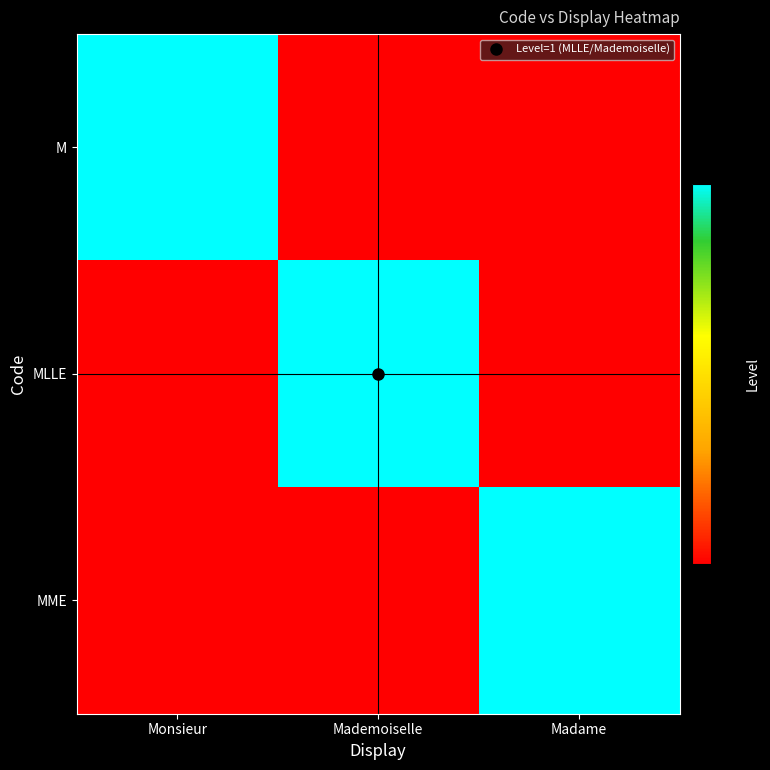

What is the spread (max minus min) of values at Madame?

1